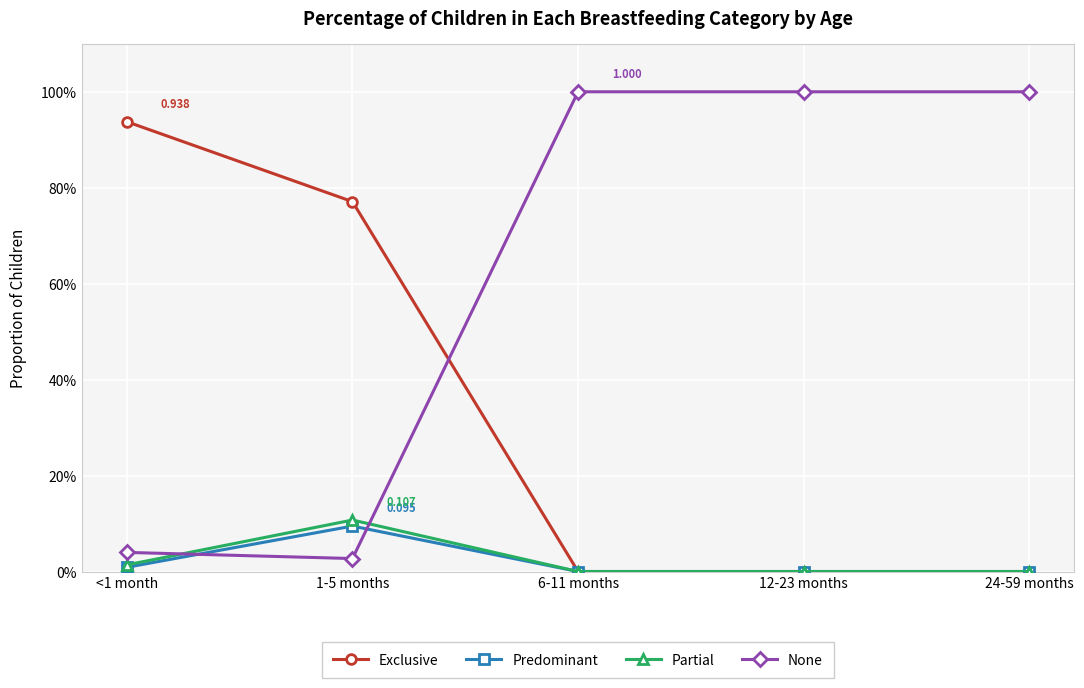

What is the difference between the maximum and minimum values in the Predominant series?

0.1